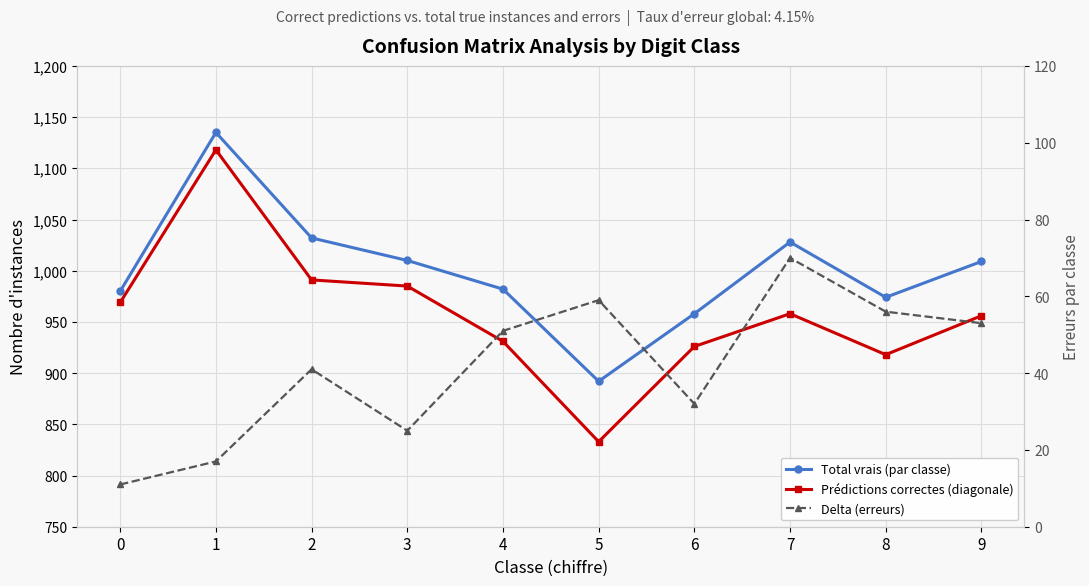

Reading left to right, extract all data points from this chart.

Total vrais (par classe): 980	1135	1032	1010	982	892	958	1028	974	1009
Prédictions correctes (diagonale): 969	1118	991	985	931	833	926	958	918	956
Delta (erreurs): 11	17	41	25	51	59	32	70	56	53